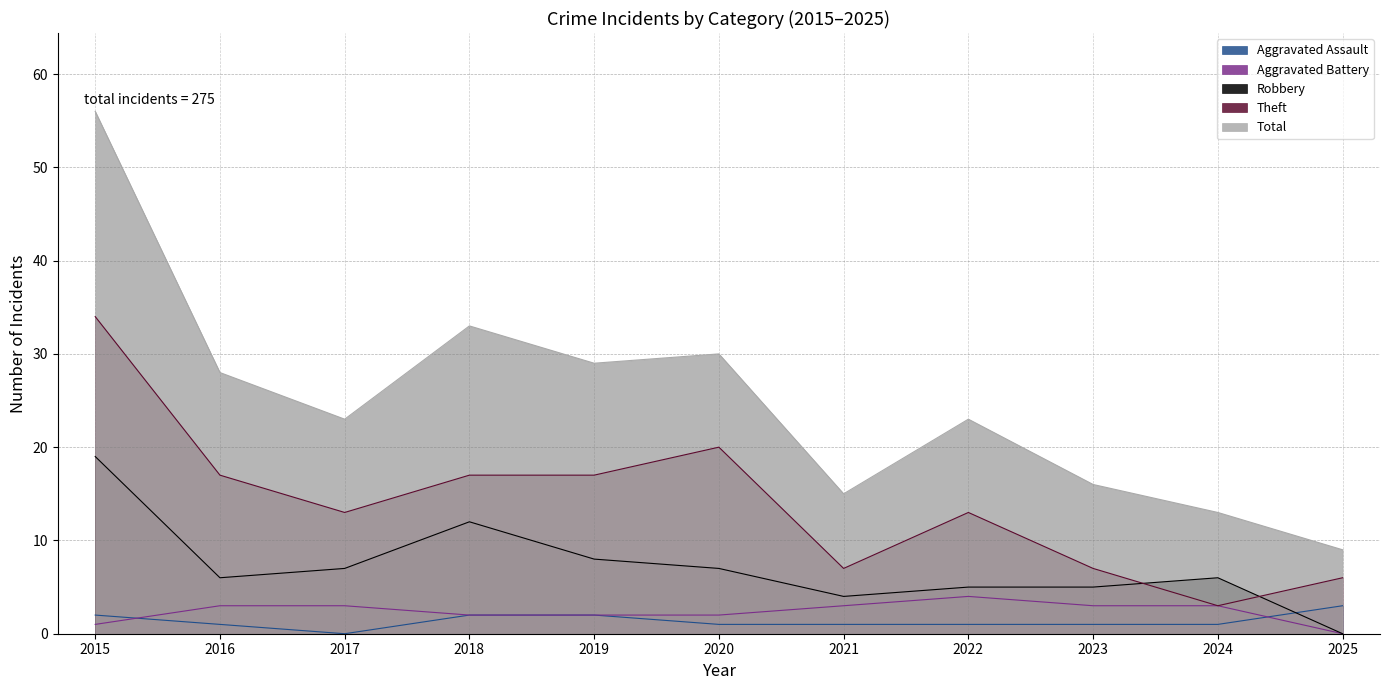

Which series has the largest total across all categories?

Total